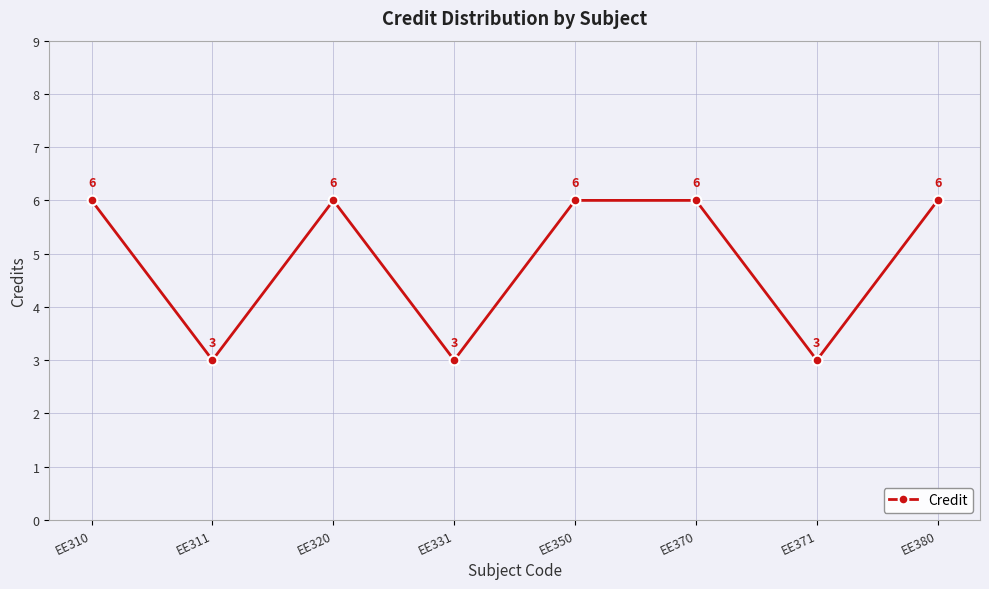

What is the difference between the maximum and second lowest values?

3